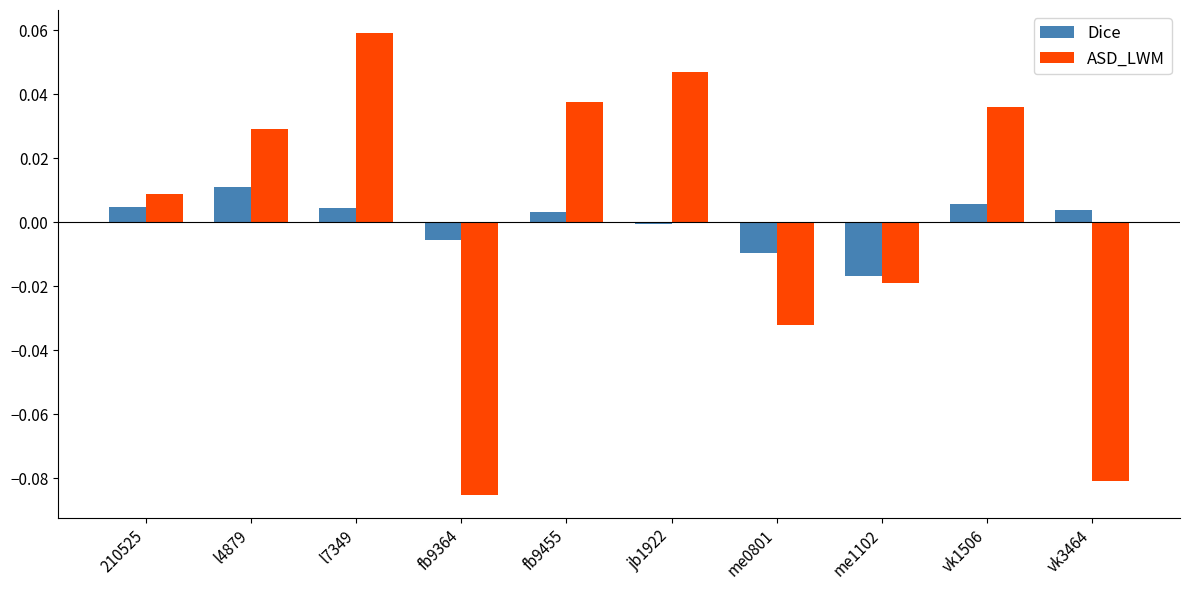

At which label does Dice reach its peak?

l4879